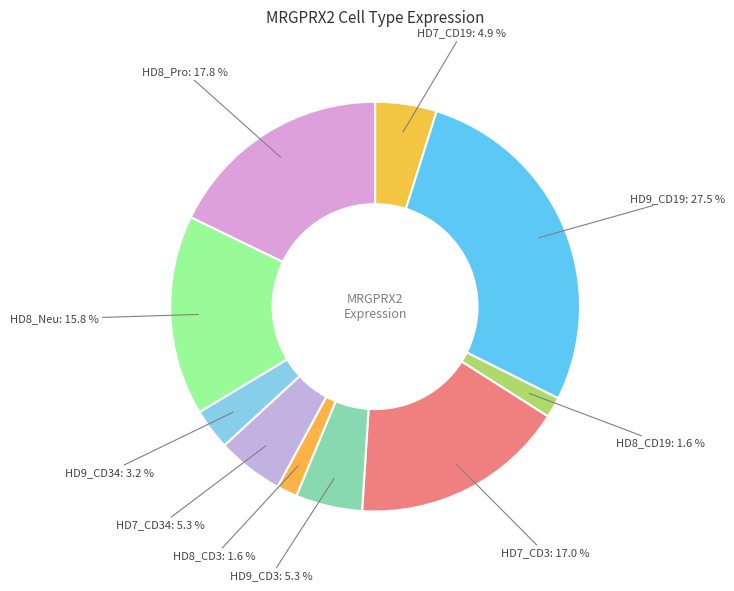

Which has a higher value, HD8_CD3 or HD7_CD34?

HD7_CD34